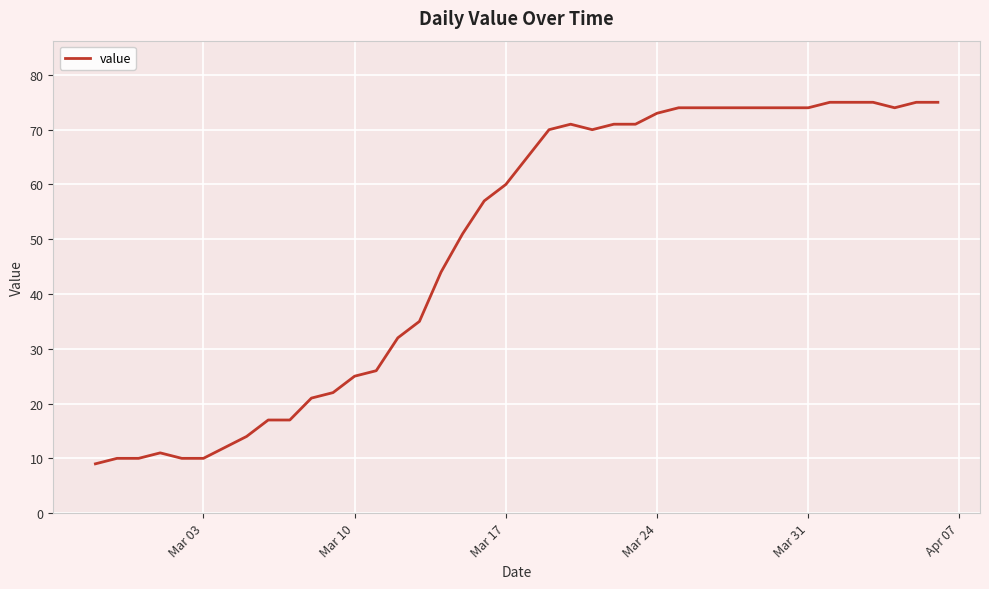

What is the greatest value displayed?

75